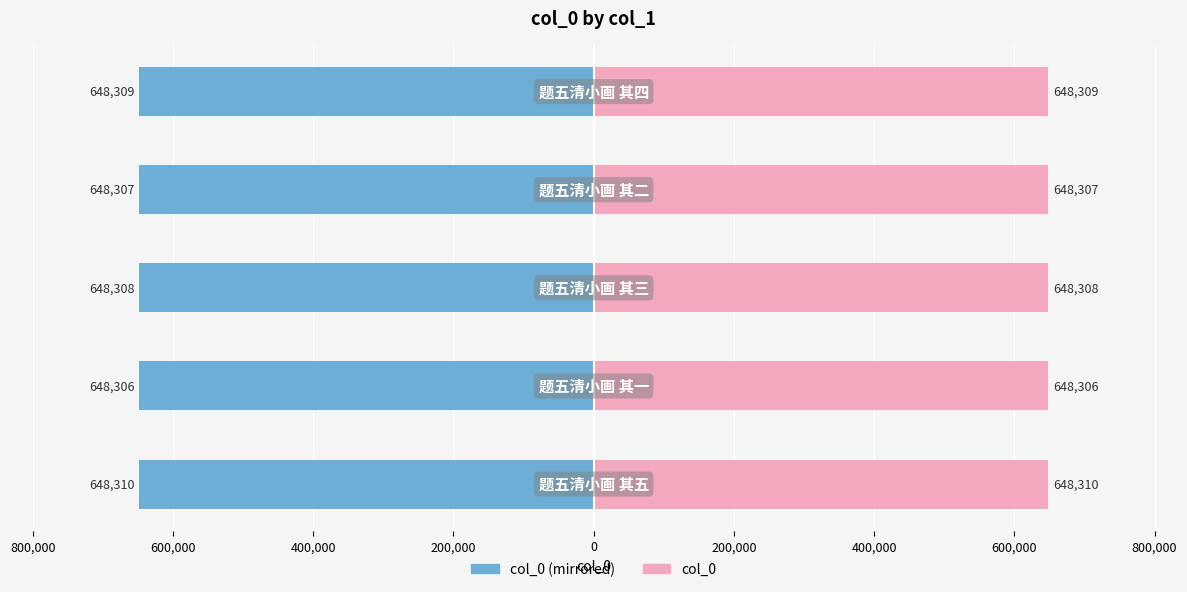

How many values in the col_0 (right) series exceed 648308?

2